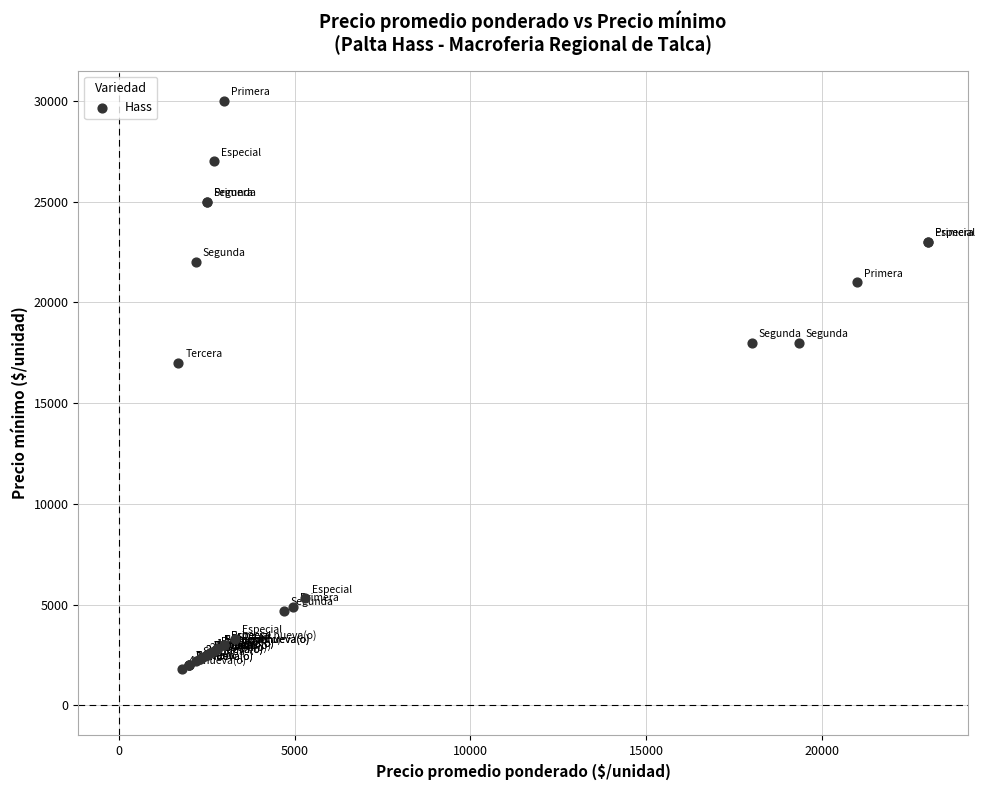

What Y value in the scatter plot is closest to 15900?

17000